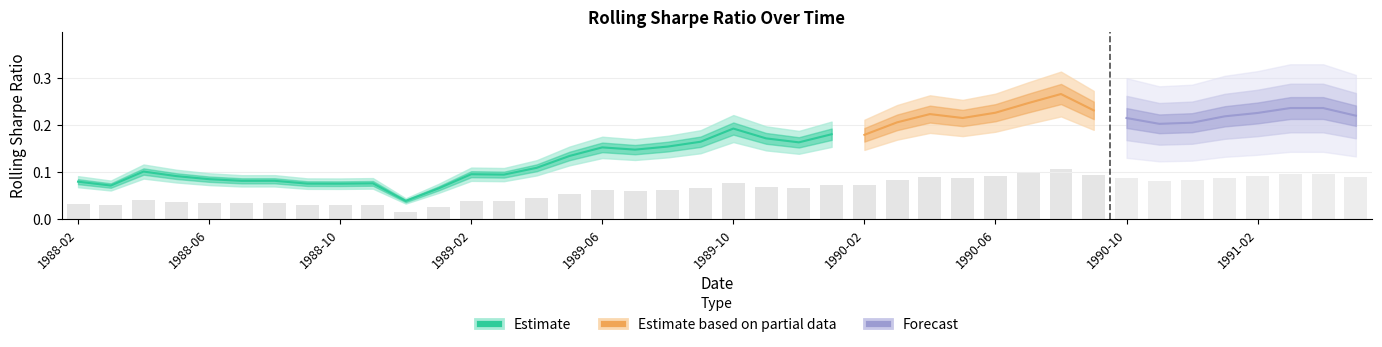

How many categories are shown in the chart?

40